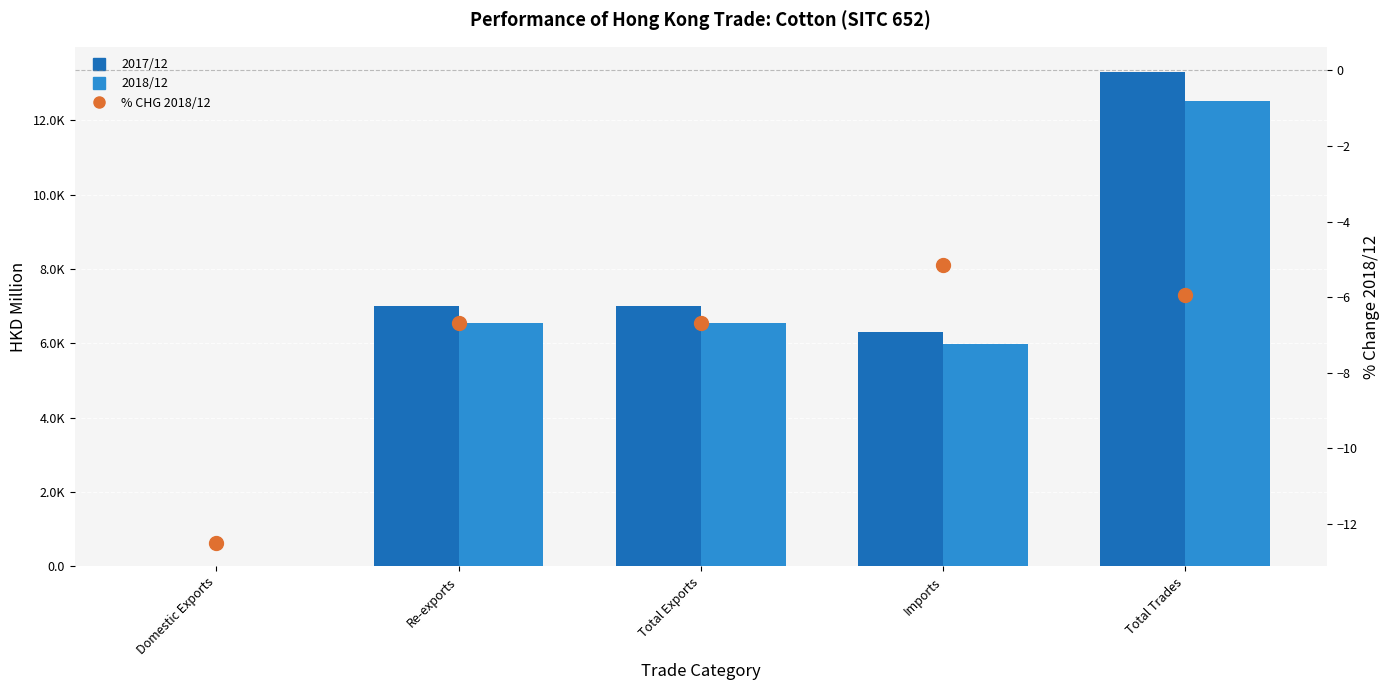

Is the value of 2018/12 at Imports greater than the value of % CHG 2018/12 at Total Exports?

Yes